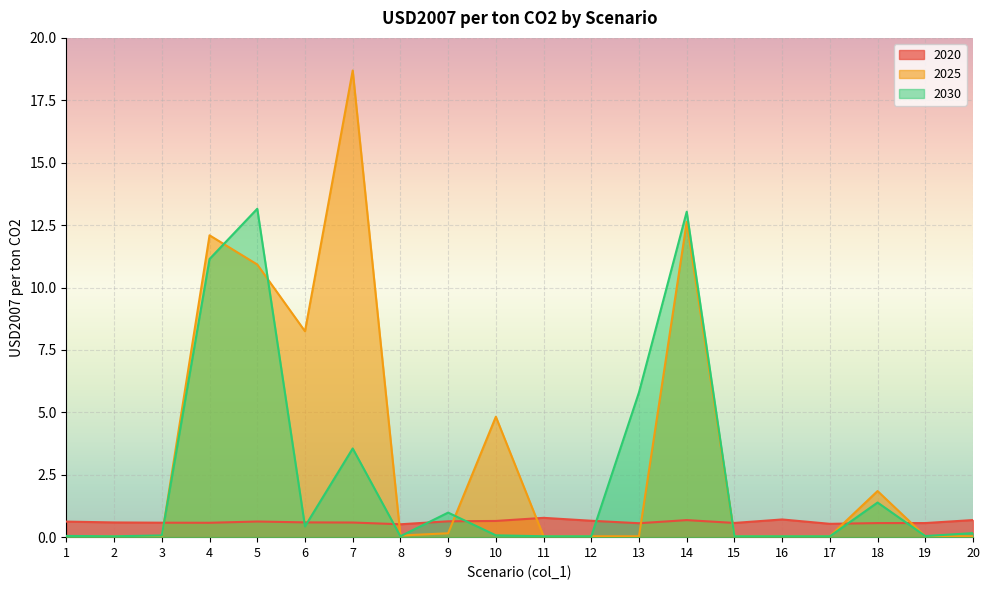

Which series has the largest range (max minus min)?

2025